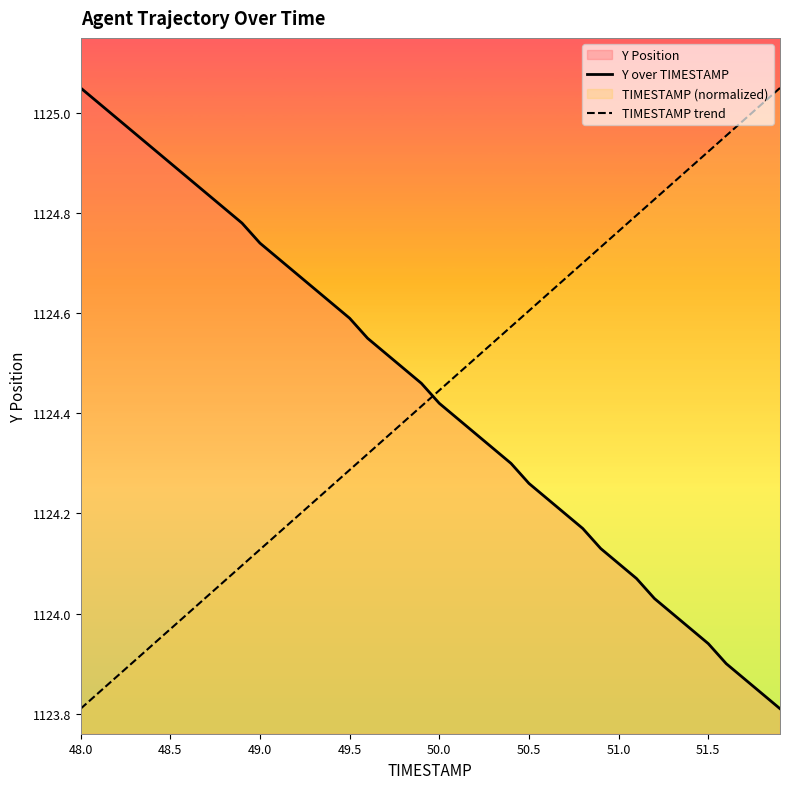

How many intersections are there between Y over TIMESTAMP and TIMESTAMP trend?

1